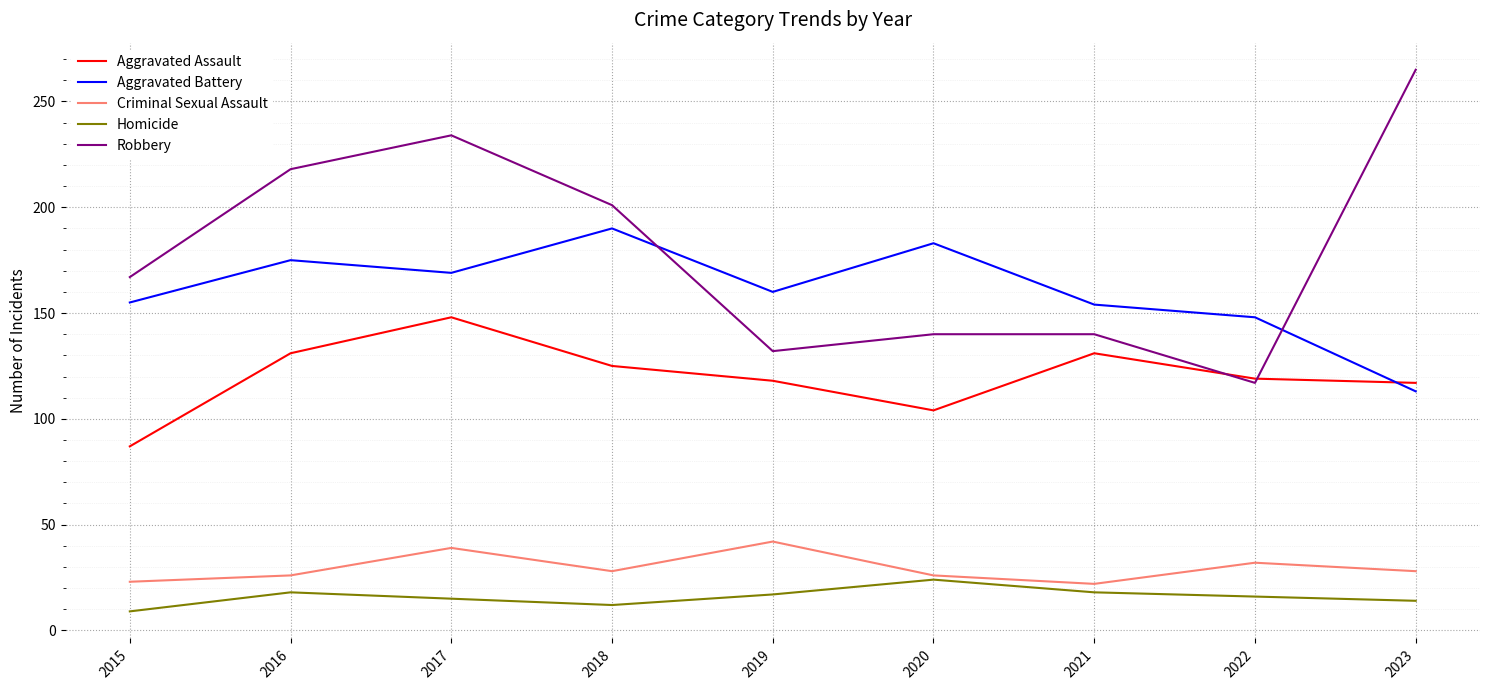

Which series has the widest spread of values?

Robbery